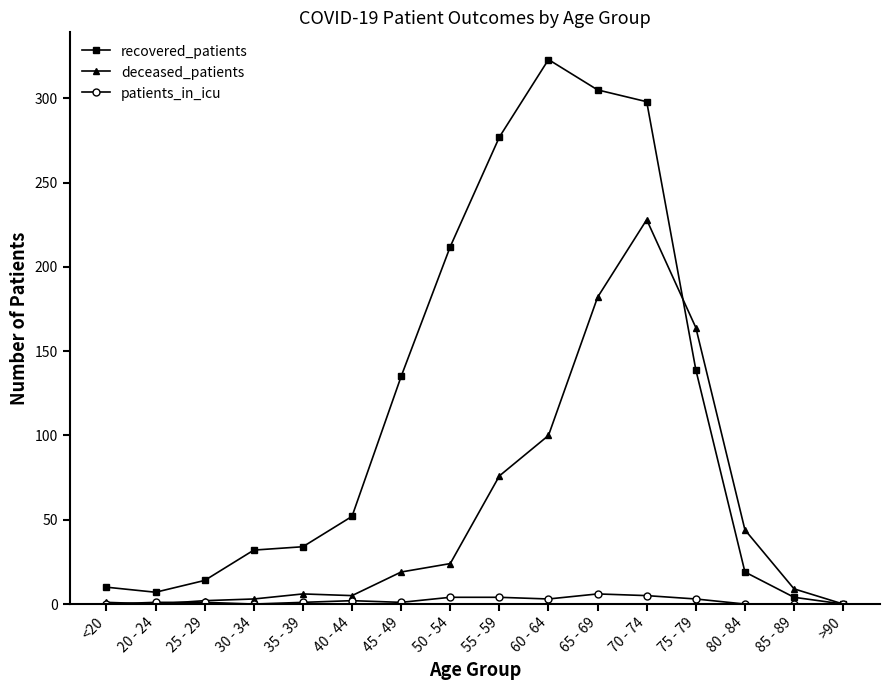

Between which two adjacent categories do recovered_patients and deceased_patients first intersect?

70 - 74 and 75 - 79